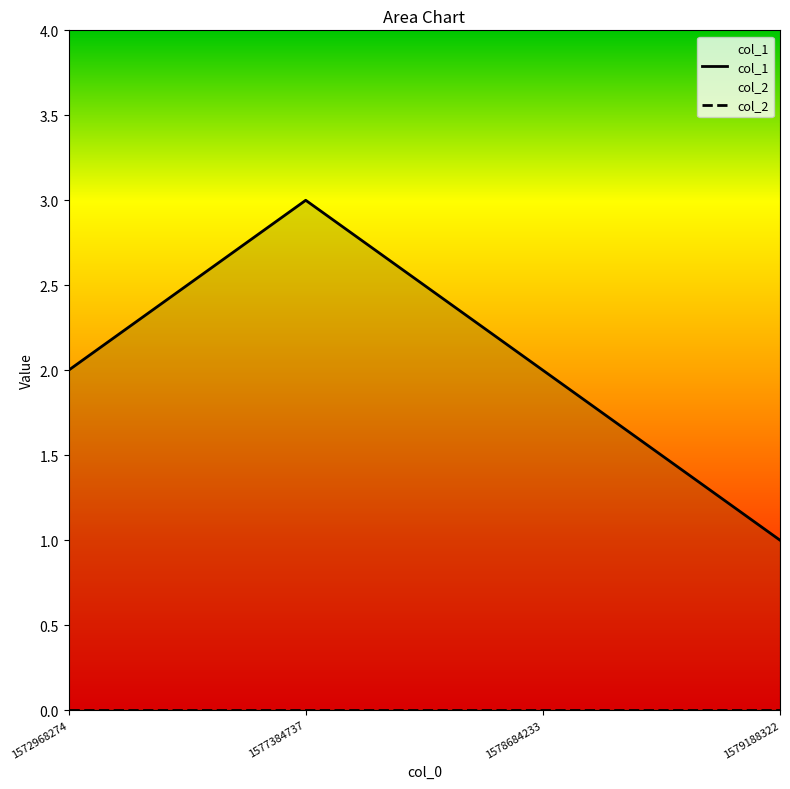

What is the difference between the highest and lowest values at 1572968274?

2